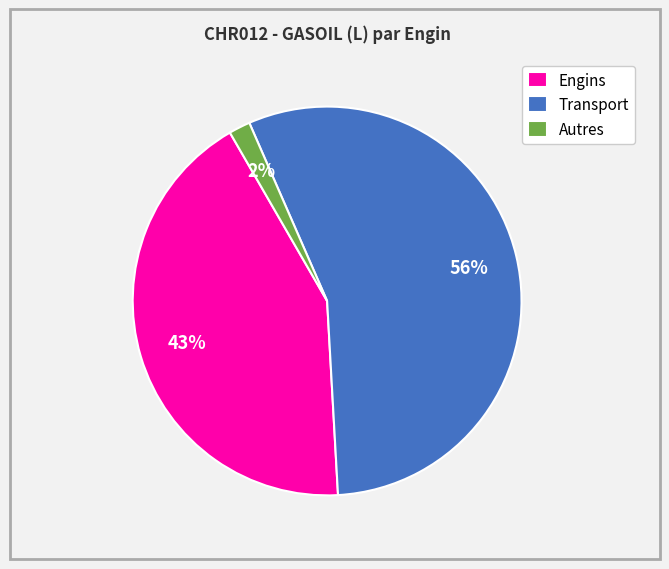

Which has a higher value, Transport or Autres?

Transport